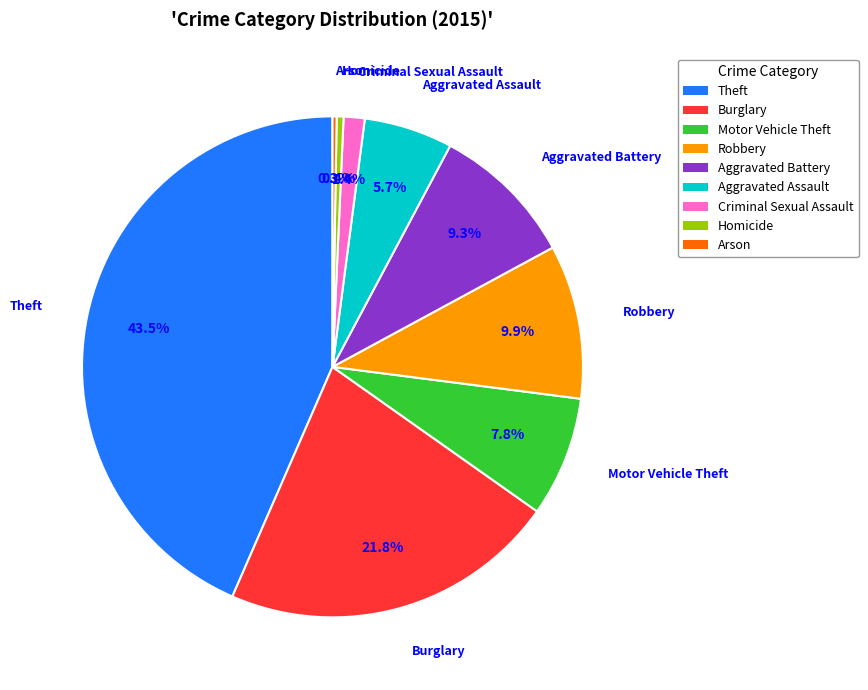

To the nearest percent, what percentage of the pie is Criminal Sexual Assault?

1%